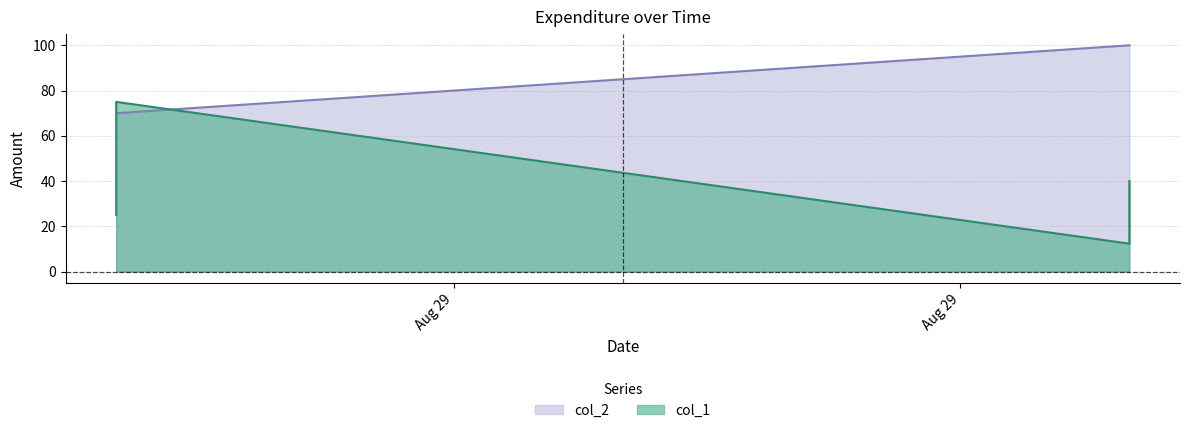

What is the difference between the highest and lowest values at 2023-08-30?

87.7